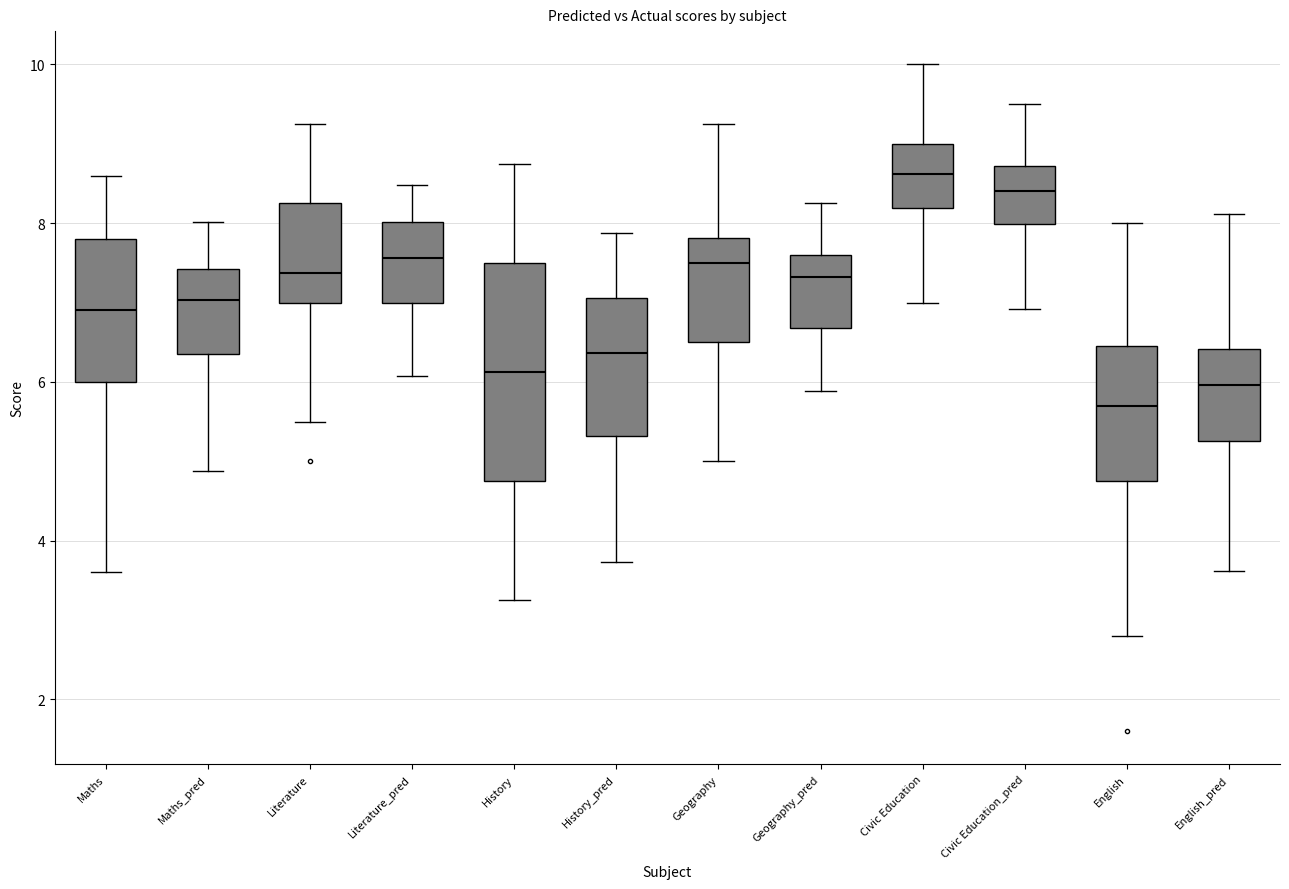

Reading left to right, read every box against the y-axis: the position of its median line, the range the box covers, and the ends of its whiskers. The values are not printed on the chart, so give them approximately, as read against the axis.

Maths: median 7.0, box 6.0 to 7.8, whiskers 3.6 to 8.6
Maths_pred: median 7.0, box 6.4 to 7.4, whiskers 4.8 to 8.0
Literature: median 7.4, box 7.0 to 8.2, whiskers 5.6 to 9.2
Literature_pred: median 7.6, box 7.0 to 8.0, whiskers 6.0 to 8.4
History: median 6.2, box 4.8 to 7.6, whiskers 3.2 to 8.8
History_pred: median 6.4, box 5.4 to 7.0, whiskers 3.8 to 7.8
Geography: median 7.6, box 6.6 to 7.8, whiskers 5.0 to 9.2
Geography_pred: median 7.4, box 6.6 to 7.6, whiskers 5.8 to 8.2
Civic Education: median 8.6, box 8.2 to 9.0, whiskers 7.0 to 10.0
Civic Education_pred: median 8.4, box 8.0 to 8.8, whiskers 7.0 to 9.6
English: median 5.8, box 4.8 to 6.4, whiskers 2.8 to 8.0
English_pred: median 6.0, box 5.2 to 6.4, whiskers 3.6 to 8.2